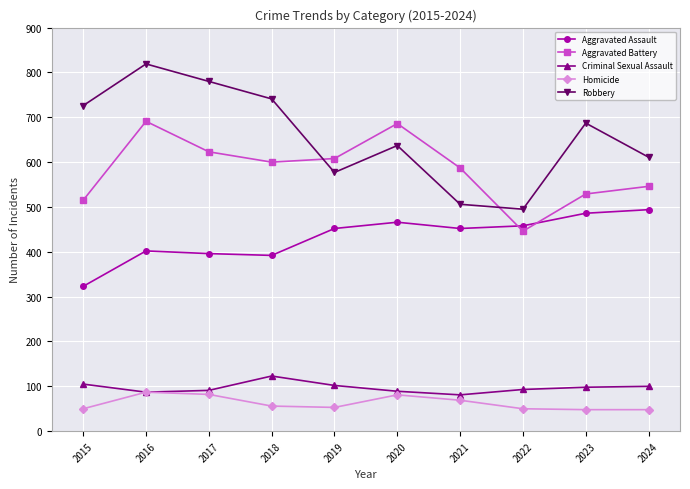

What are all the series names shown in the legend?

Aggravated Assault, Aggravated Battery, Criminal Sexual Assault, Homicide, Robbery